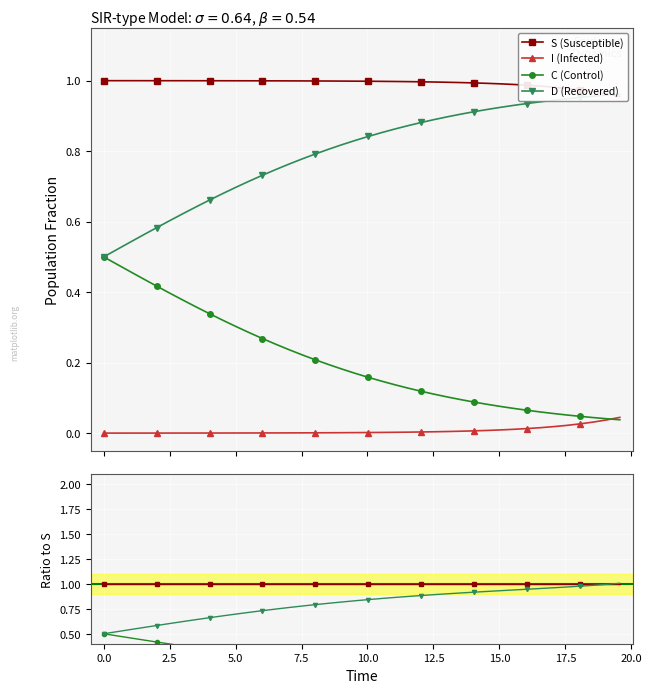

Which series has the largest total across all categories?

S (Susceptible)